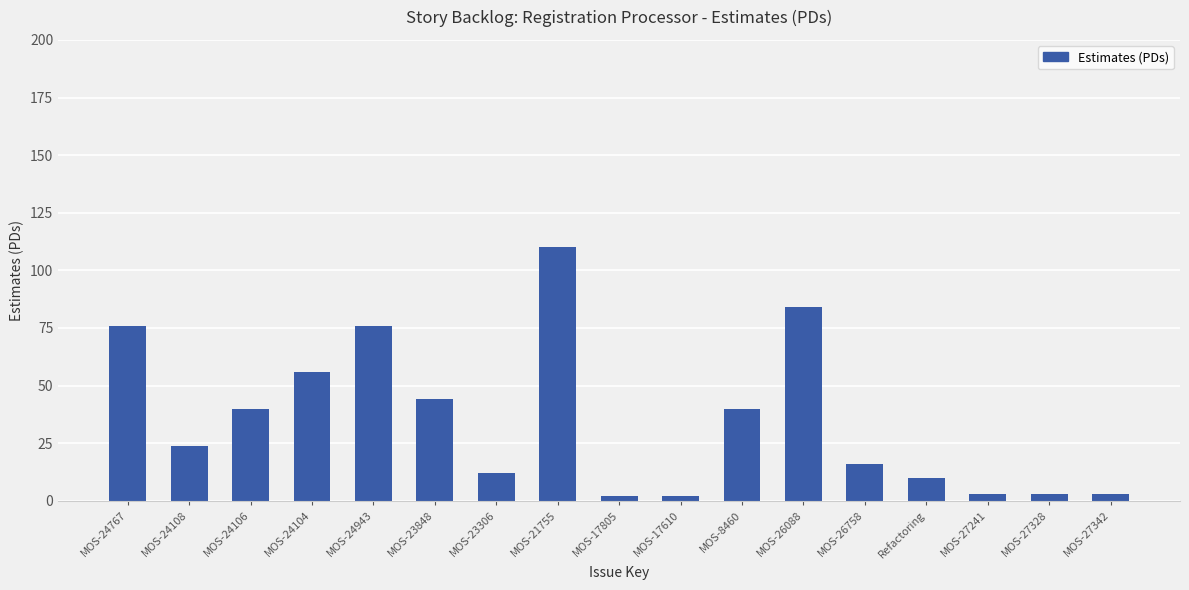

Reading left to right, extract all data points from this chart.

MOS-24767=76	MOS-24108=24	MOS-24106=40	MOS-24104=56	MOS-24943=76	MOS-23848=44	MOS-23306=12	MOS-21755=110	MOS-17805=2	MOS-17610=2	MOS-8460=40	MOS-26088=84	MOS-26758=16	Refactoring=10	MOS-27241=3	MOS-27328=3	MOS-27342=3